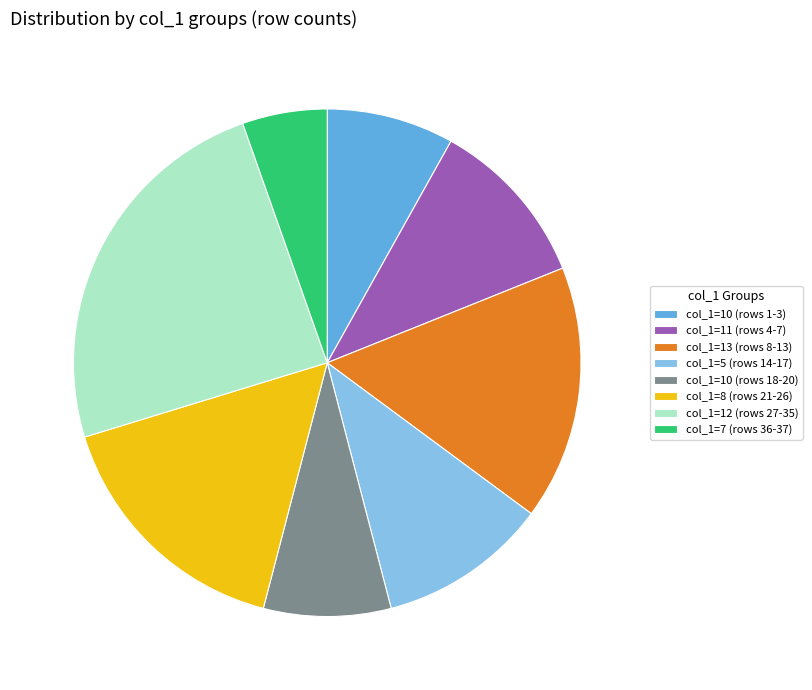

What is the smallest slice in the pie chart?

col_1=7 (rows 36-37)